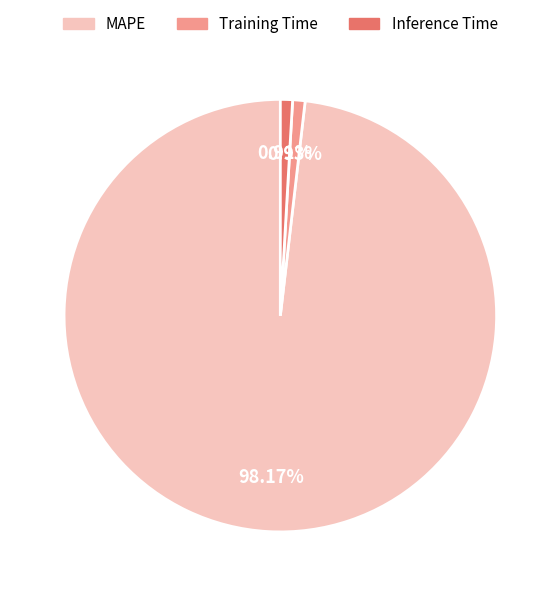

Which has a higher value, Inference Time or MAPE?

MAPE